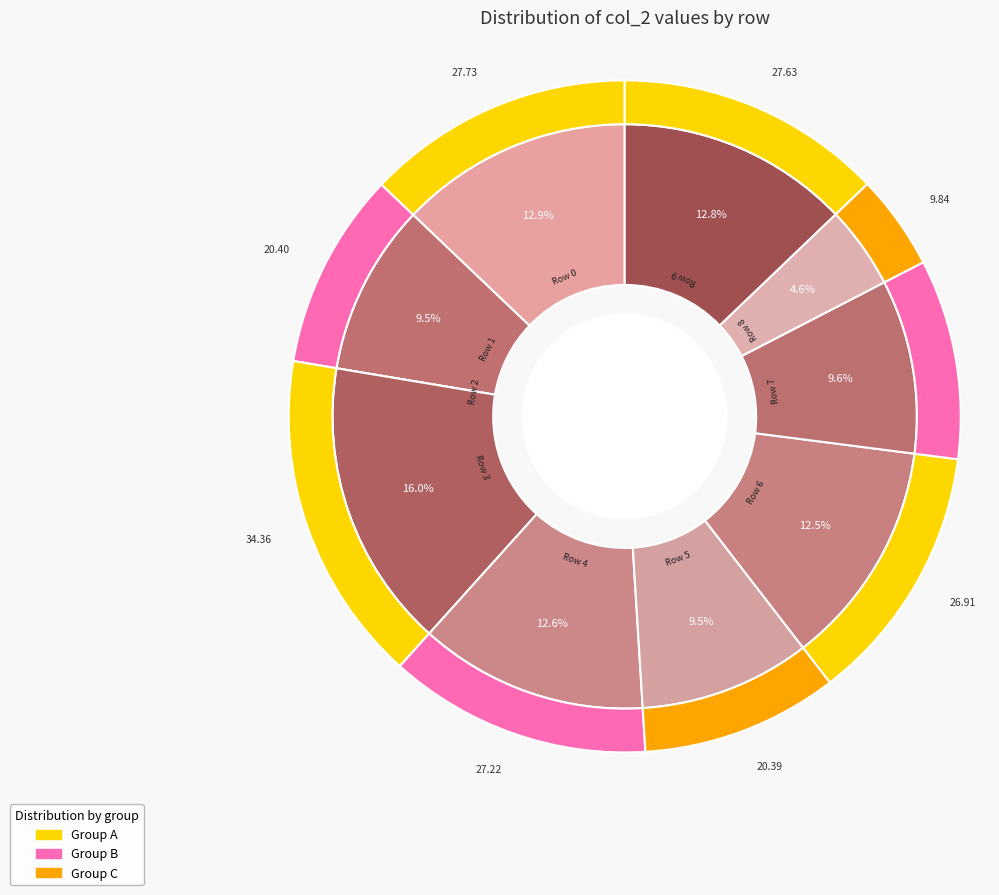

What is the change in value from Row 0 to Row 7?

-7.0